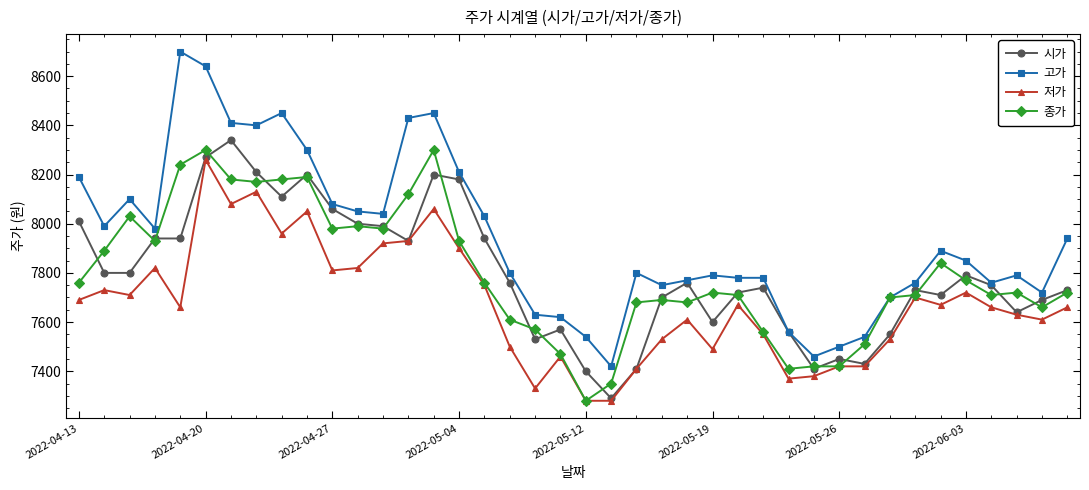

Which series has the largest range (max minus min)?

고가